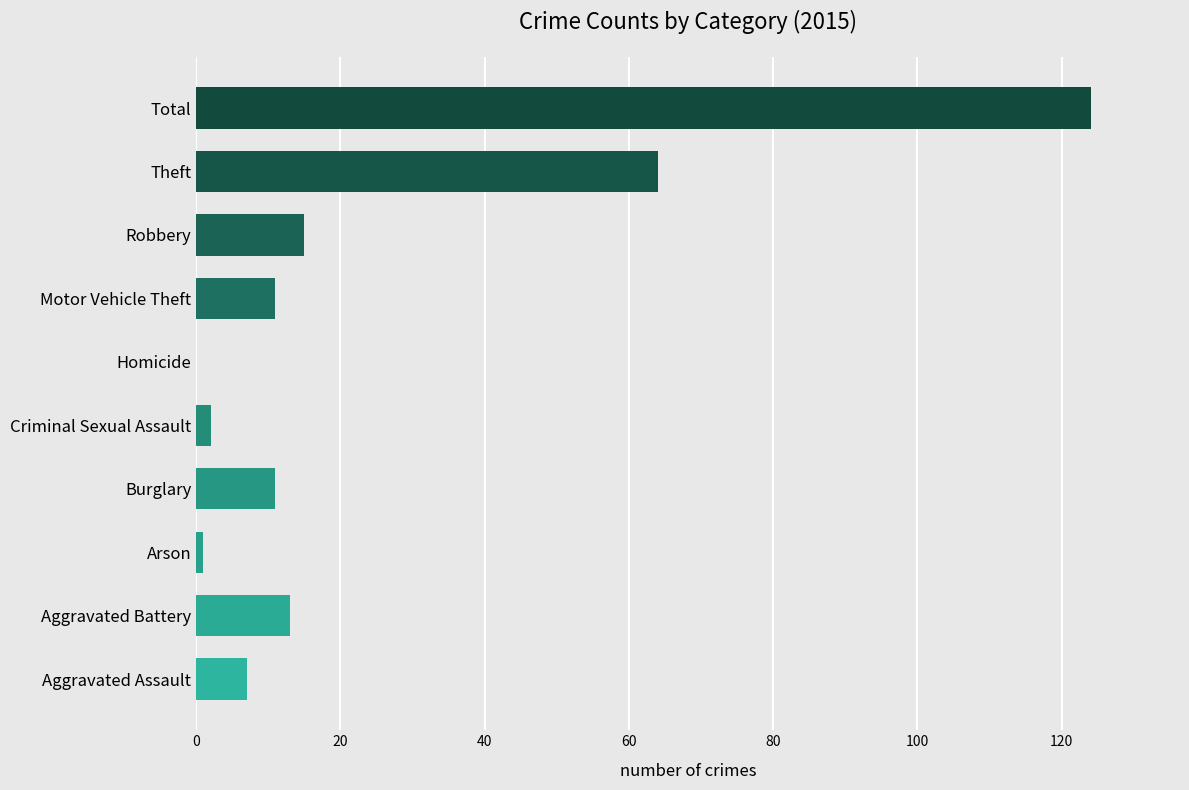

What is the sum of all values?

248